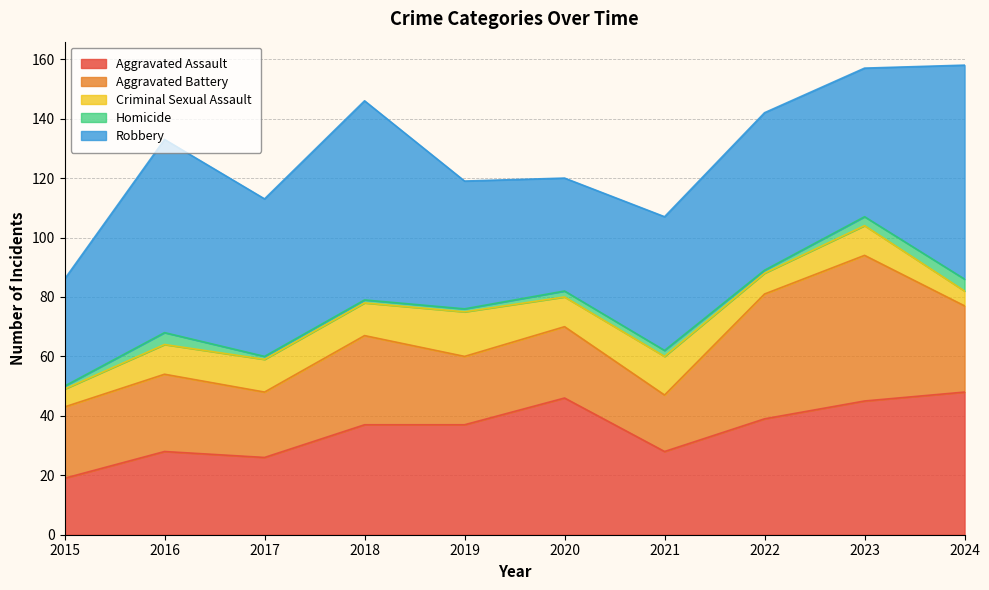

What is the difference between the maximum and minimum values in the Aggravated Assault series?

29